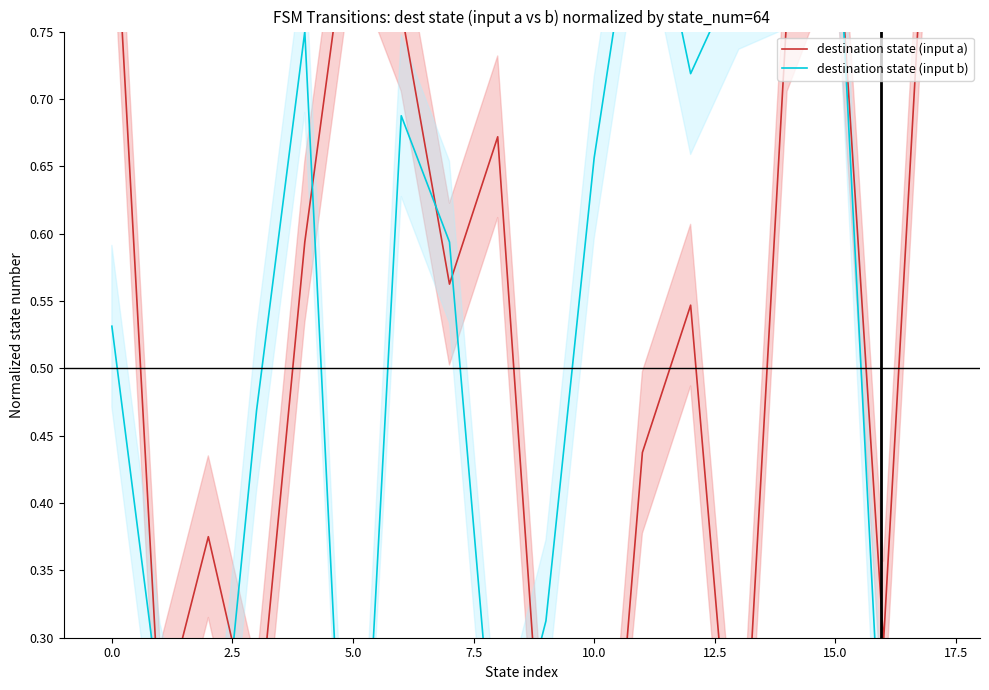

True or false: destination state (input a) and destination state (input b) cross at least once.

True